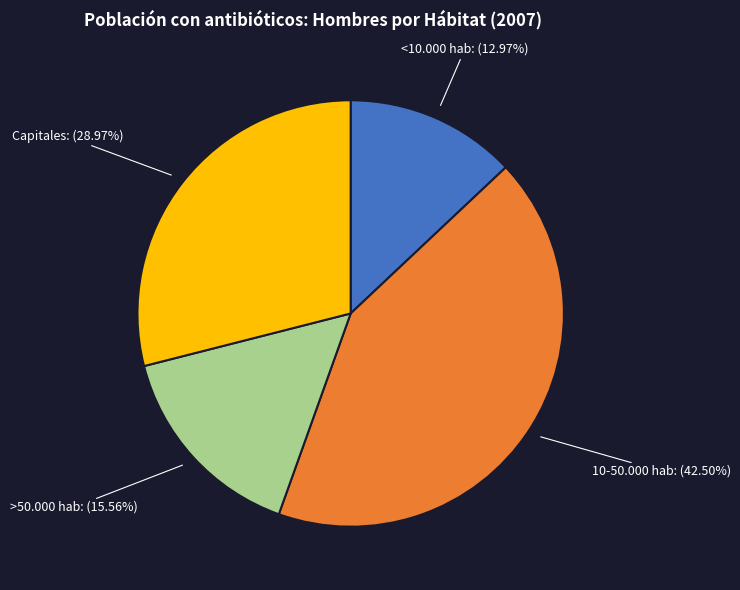

Is there any slice that represents more than half of the pie?

No